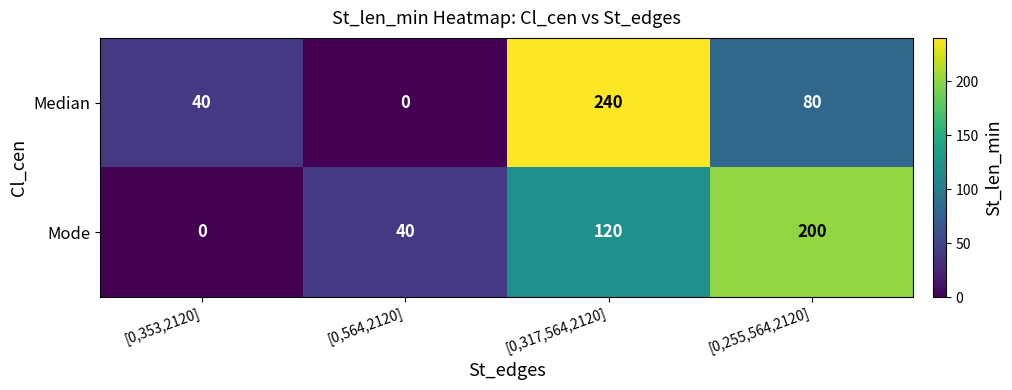

What is the difference between the second highest and minimum values in the Mode series?

120